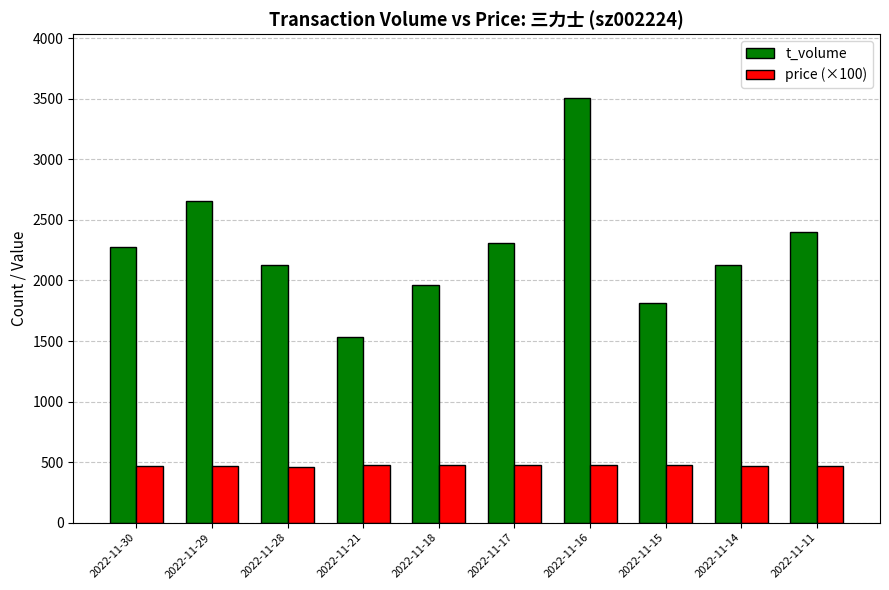

At 2022-11-17, list the series in order from smallest to largest.

price (×100), t_volume